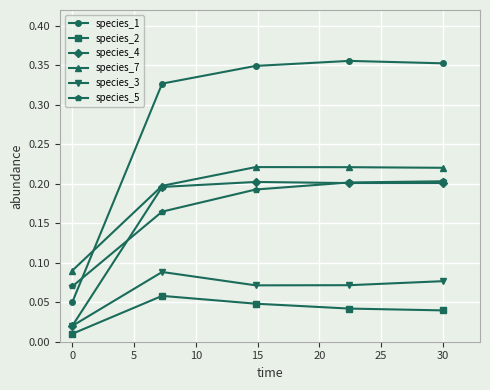

At how many categories does at least one series exceed 0?

5